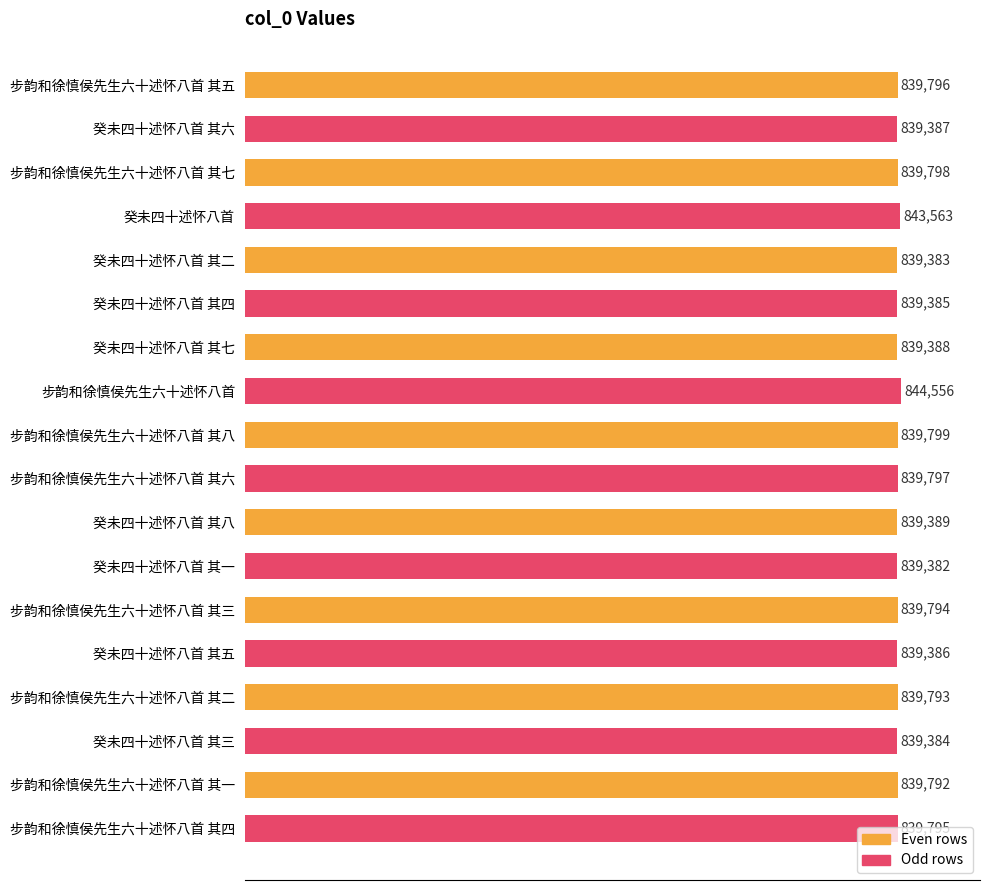

What is the sum of the values at 癸未四十述怀八首 其四 and 步韵和徐慎侯先生六十述怀八首?

1683941